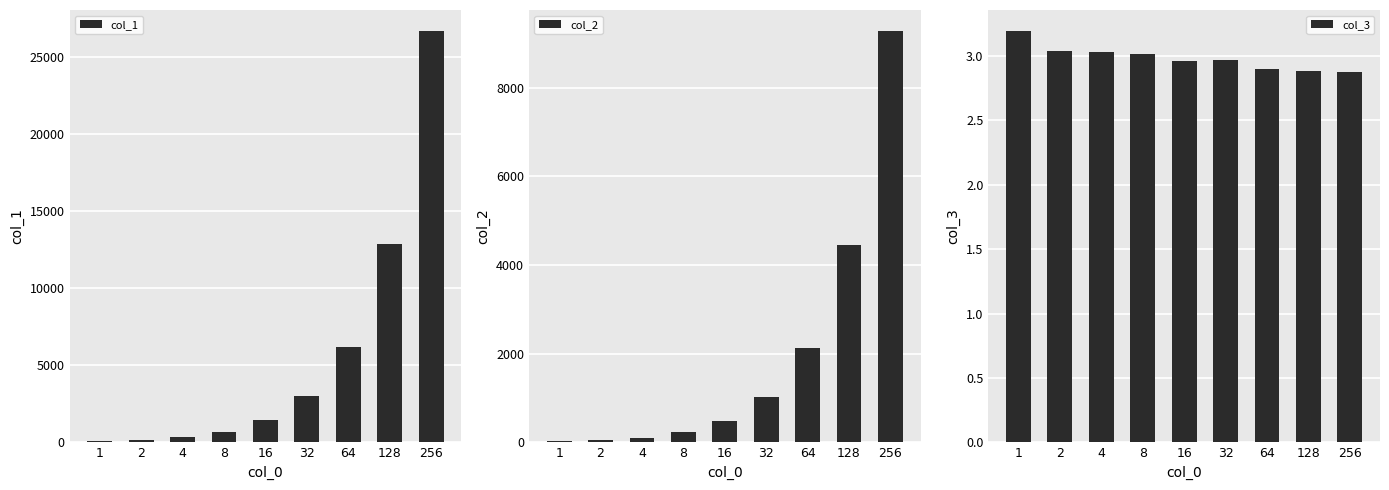

Rank the series by their average value, from lowest to highest.

col_3, col_2, col_1